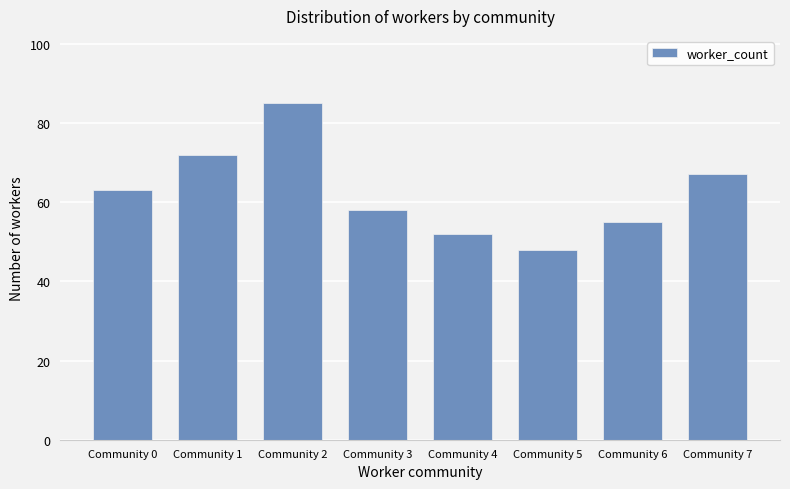

How many categories are shown in the chart?

8